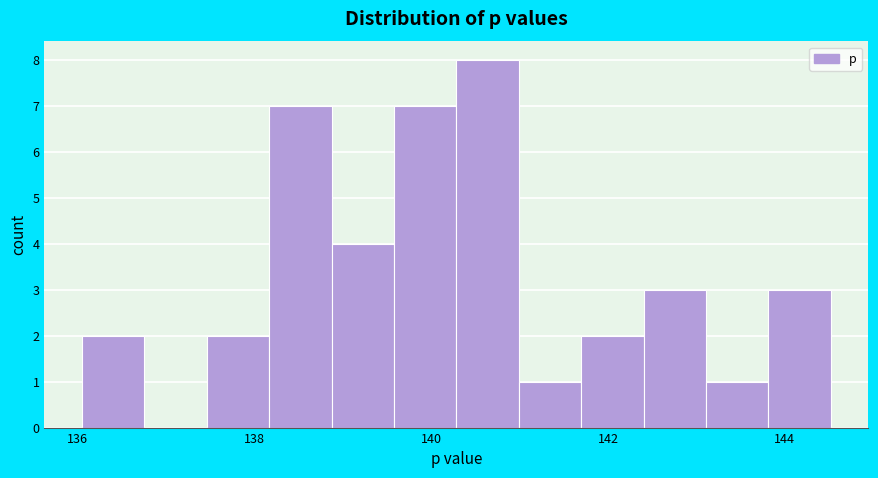

Read against the x-axis, roughly where is the centre of the tallest bar?

140.6